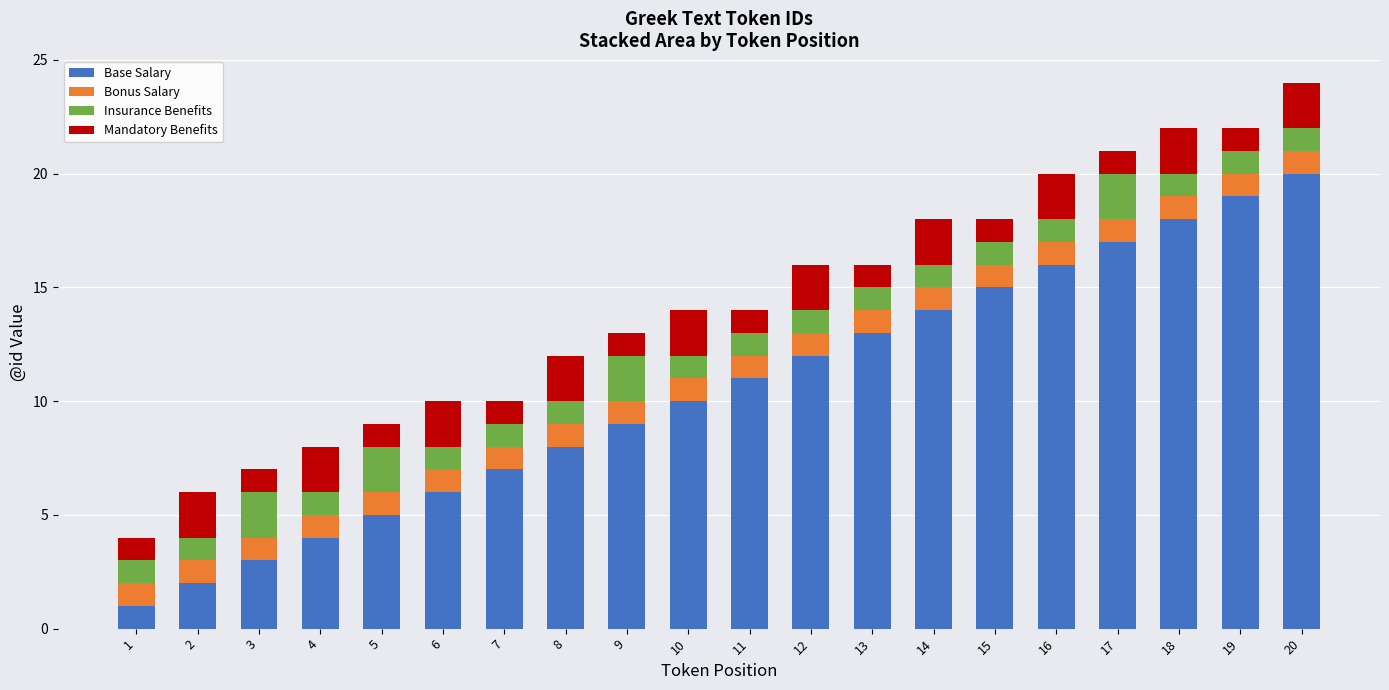

The value of Base Salary at 17 is 17. True or false?

True